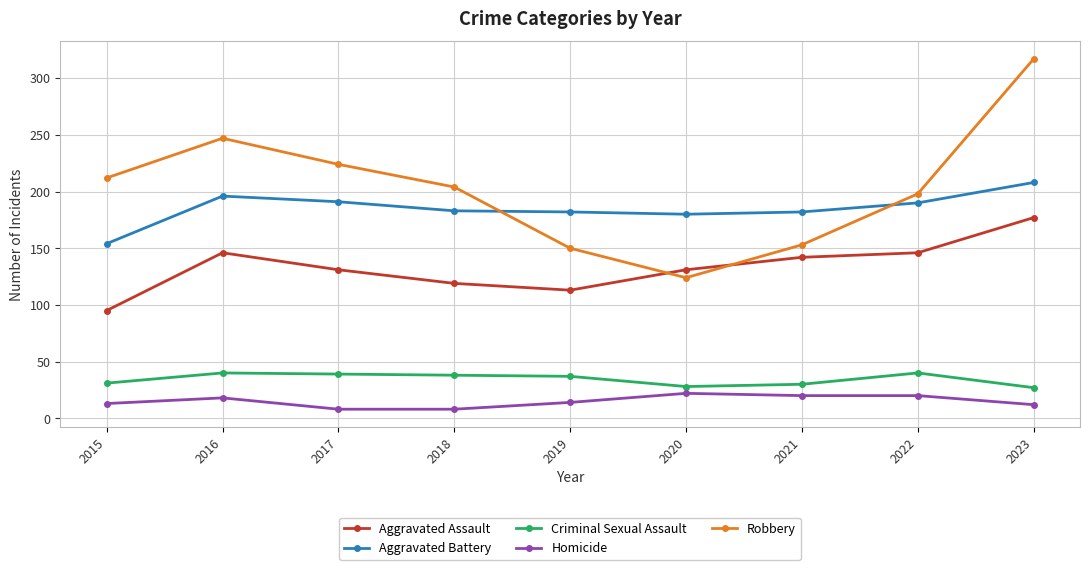

How many interior local peaks does the Robbery series have?

1